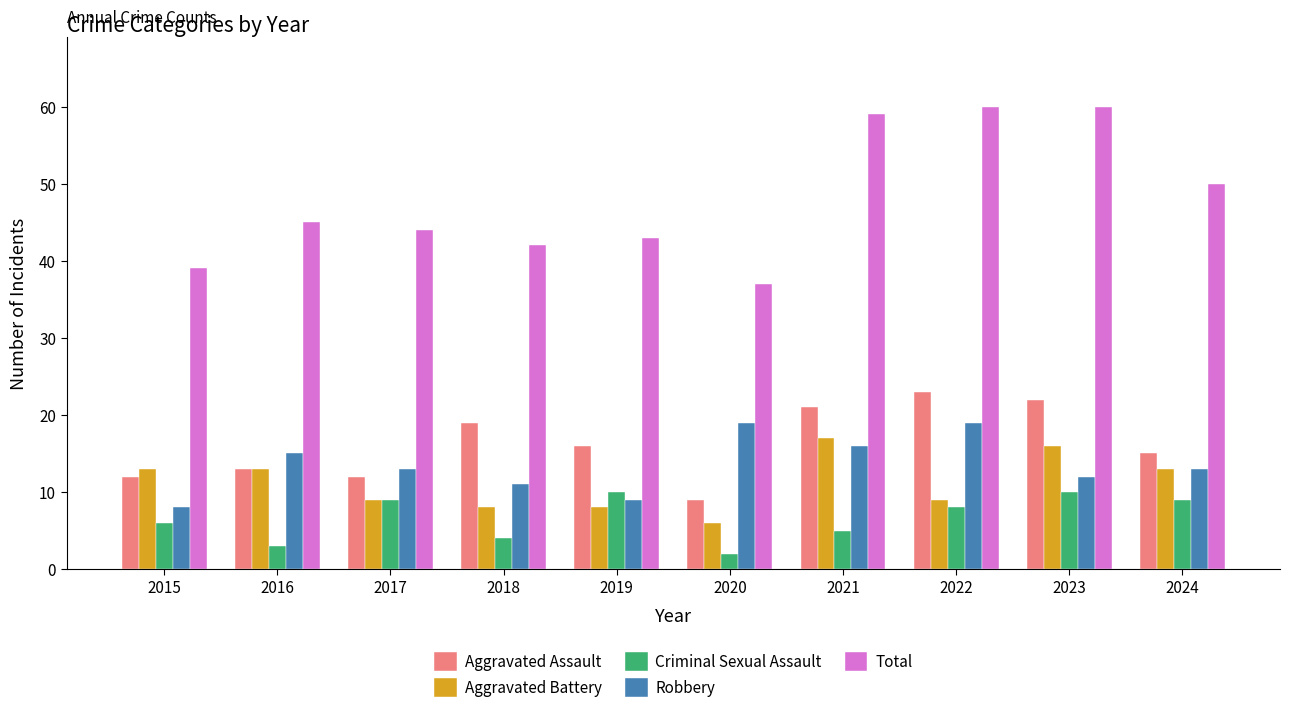

What is the sum of the Criminal Sexual Assault values at 2022 and 2020?

10